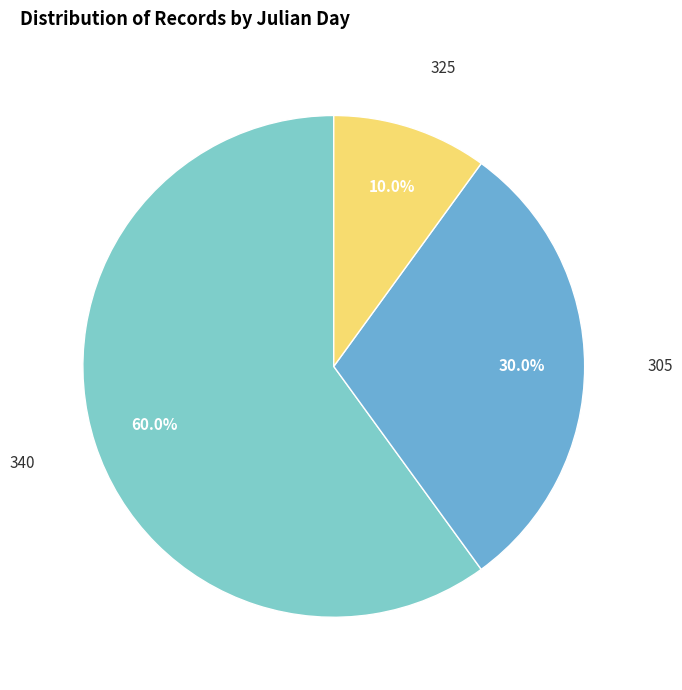

Is there any slice that represents more than half of the pie?

Yes